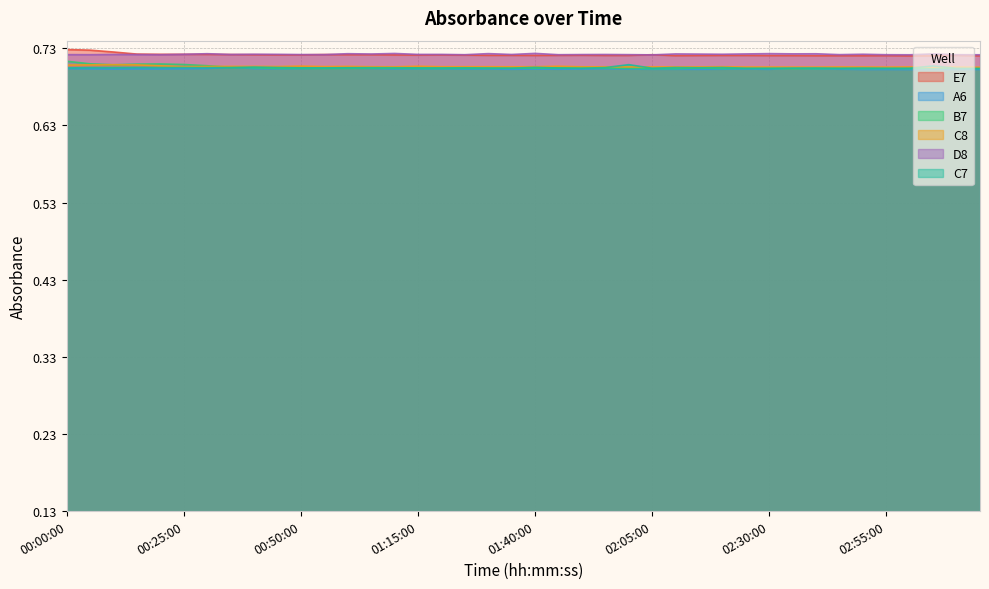

Which series has the largest range (max minus min)?

B7